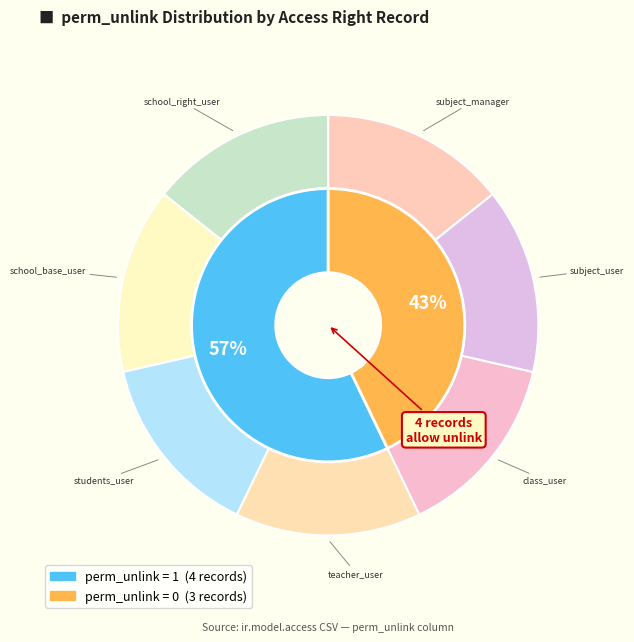

How many slices are in this pie chart?

7